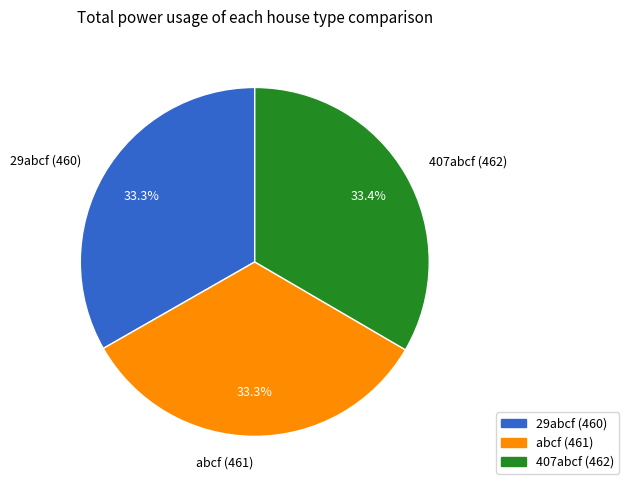

True or false: 407abcf accounts for 33% of the total.

True